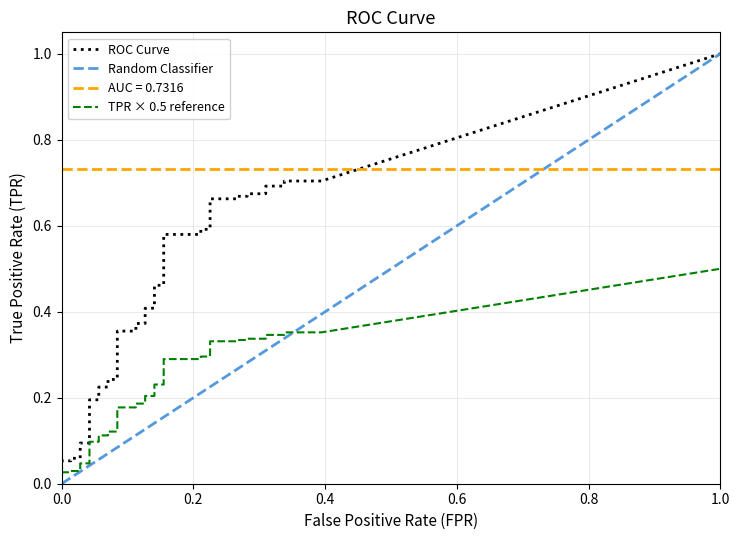

What is the total value across all series at 29?

0.8